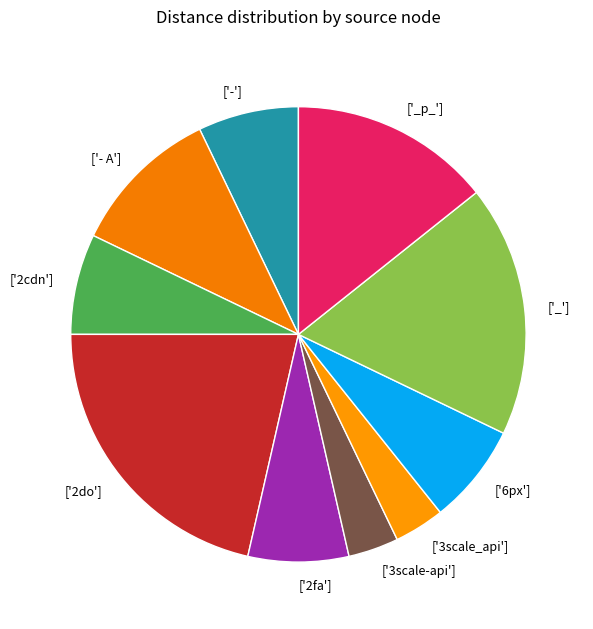

Does any single category account for the majority?

No